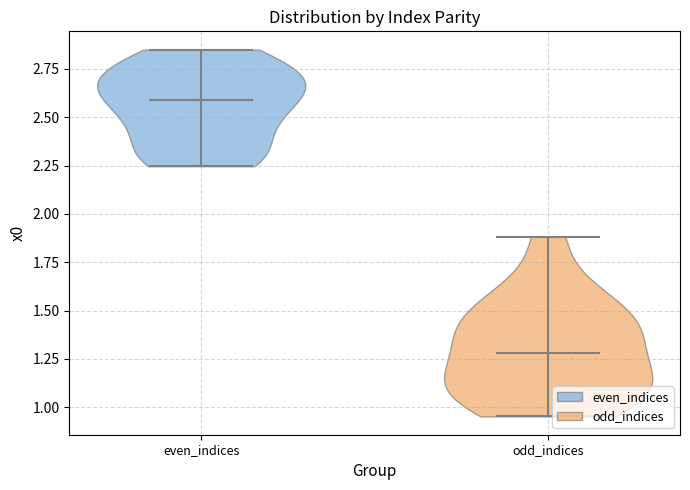

Which violin has the lowest median line?

odd_indices